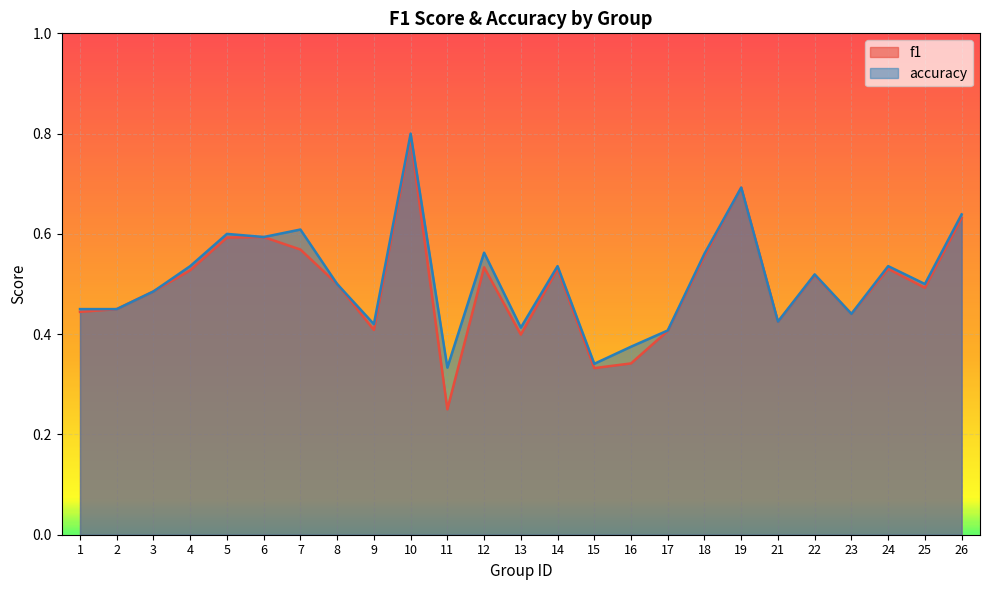

What is the value of the f1 point at the 11th from the left?

0.2